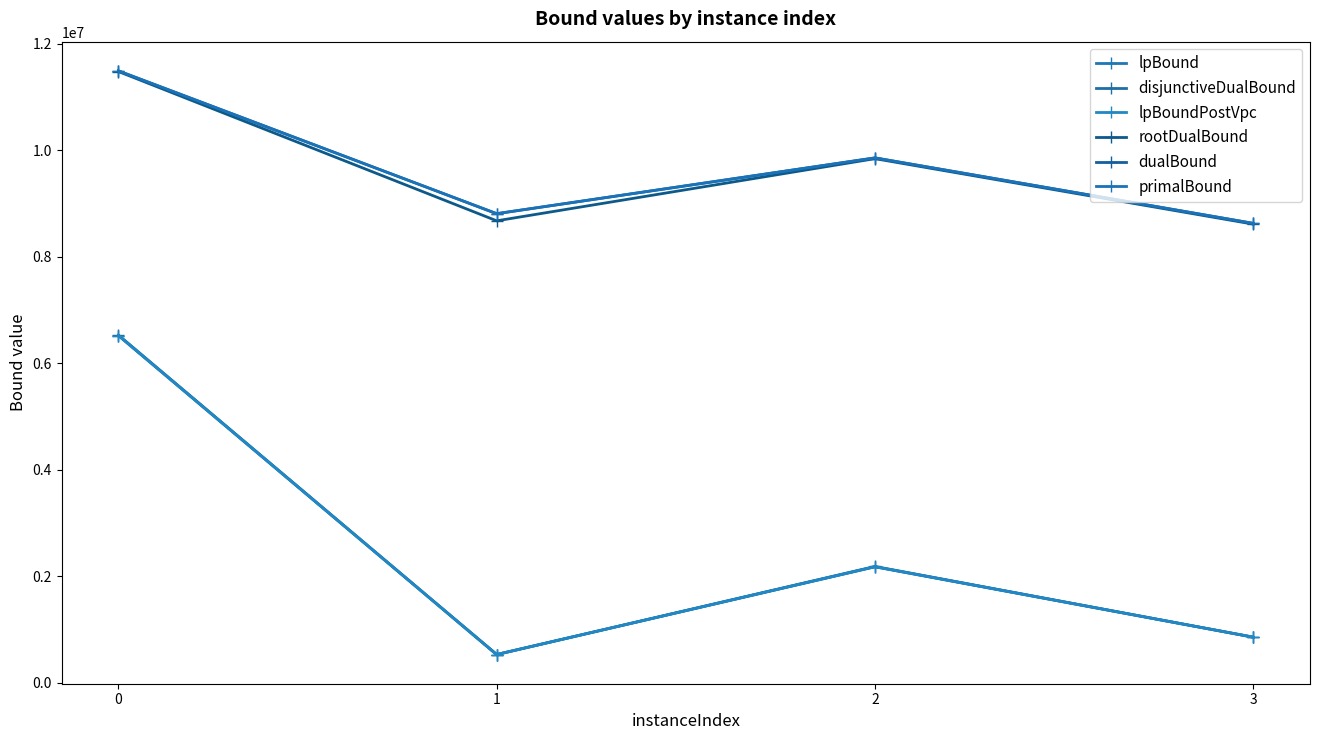

How many data points does each series have?

4